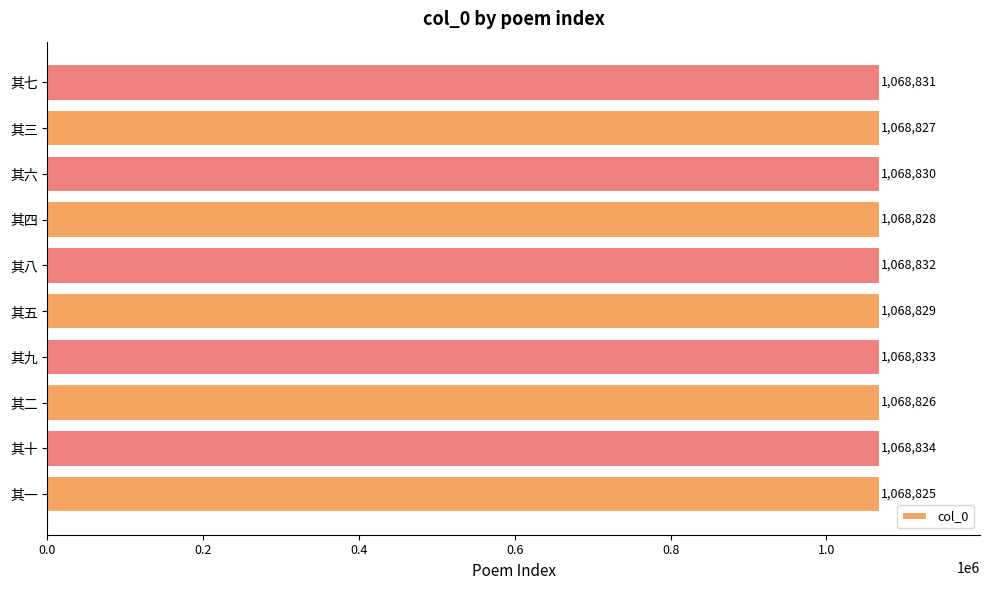

What is the greatest value displayed?

1068834